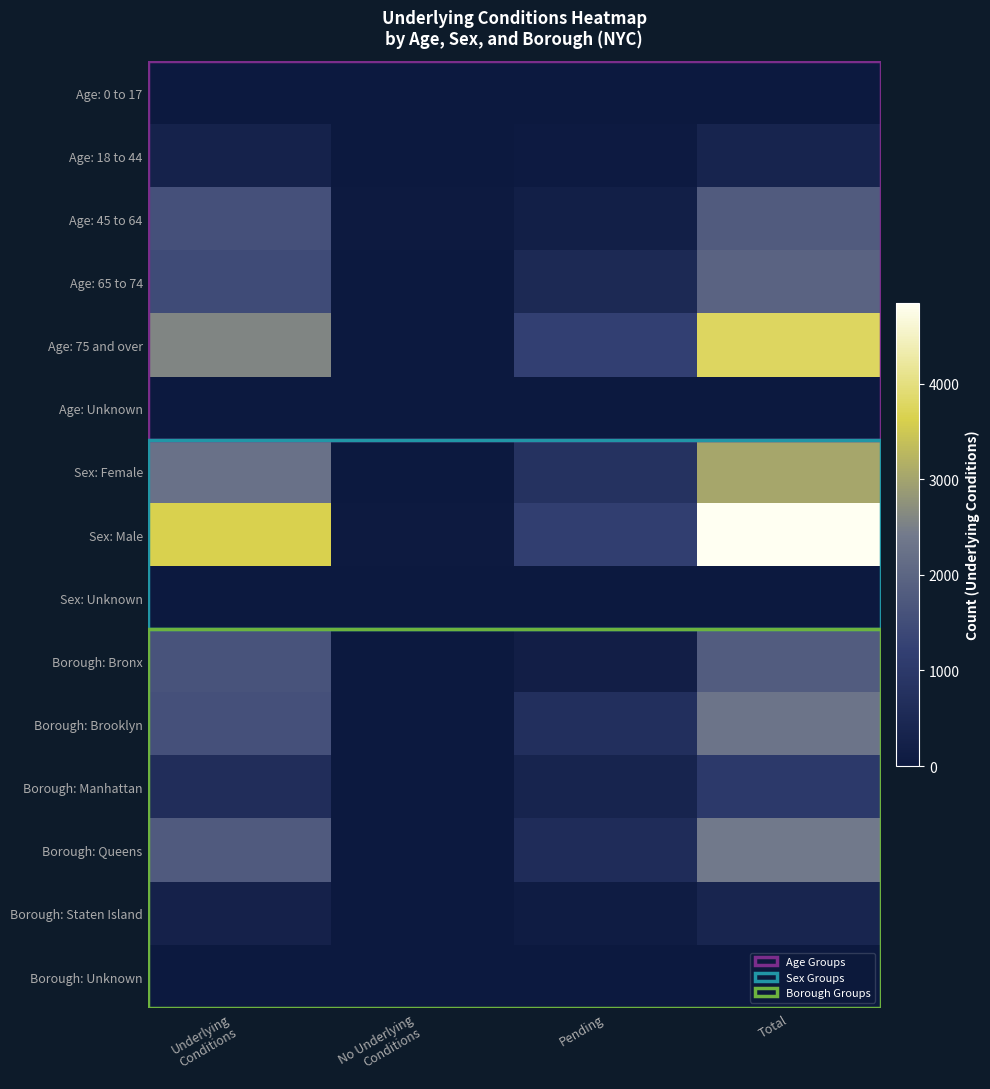

Between Underlying Conditions and No Underlying Conditions, which series saw the biggest shift?

Sex: Male